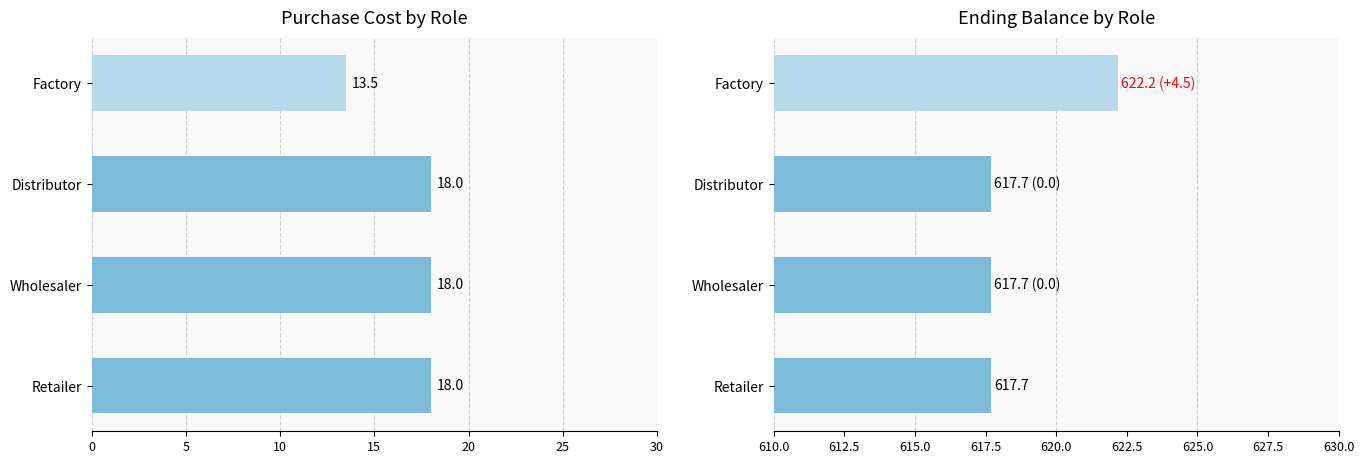

What is the sum of all ending_balance values?

2475.3